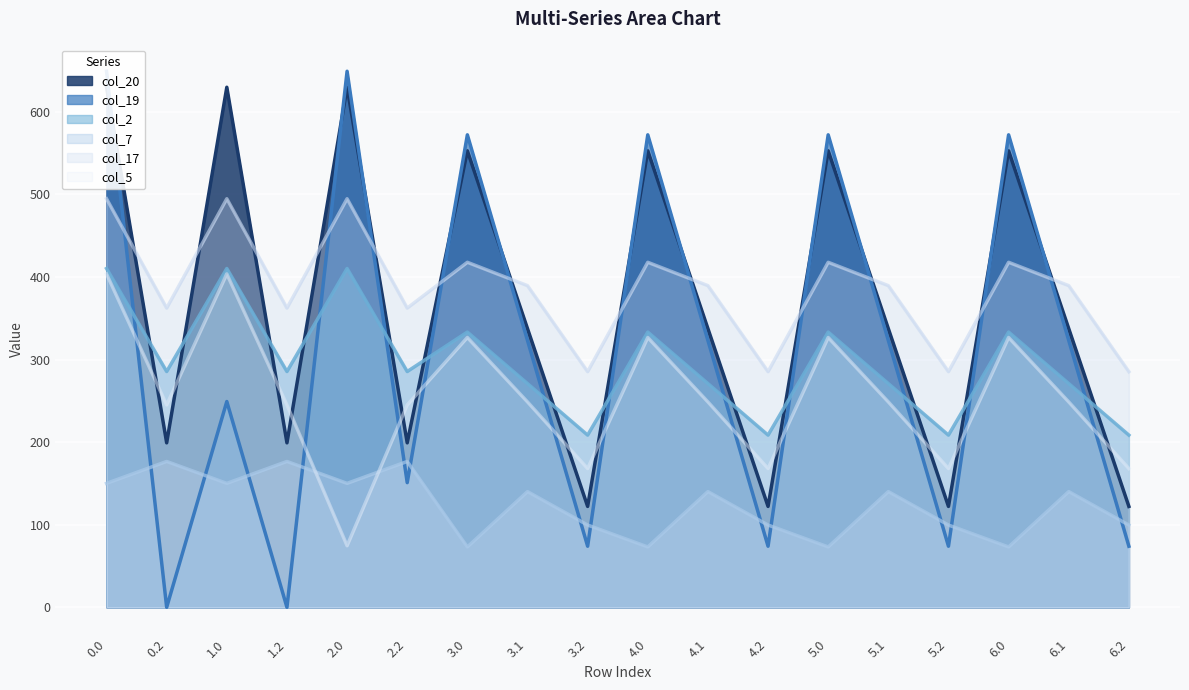

What is the label of the 5th point from the right?

5.1